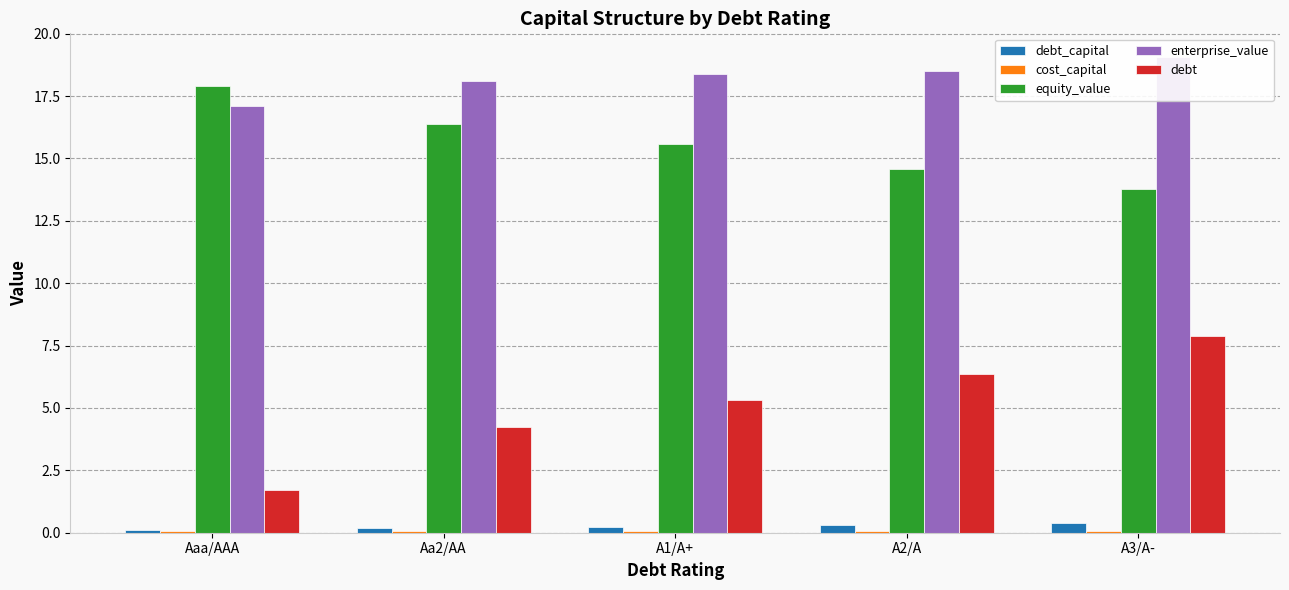

At how many categories does at least one series exceed 3?

5